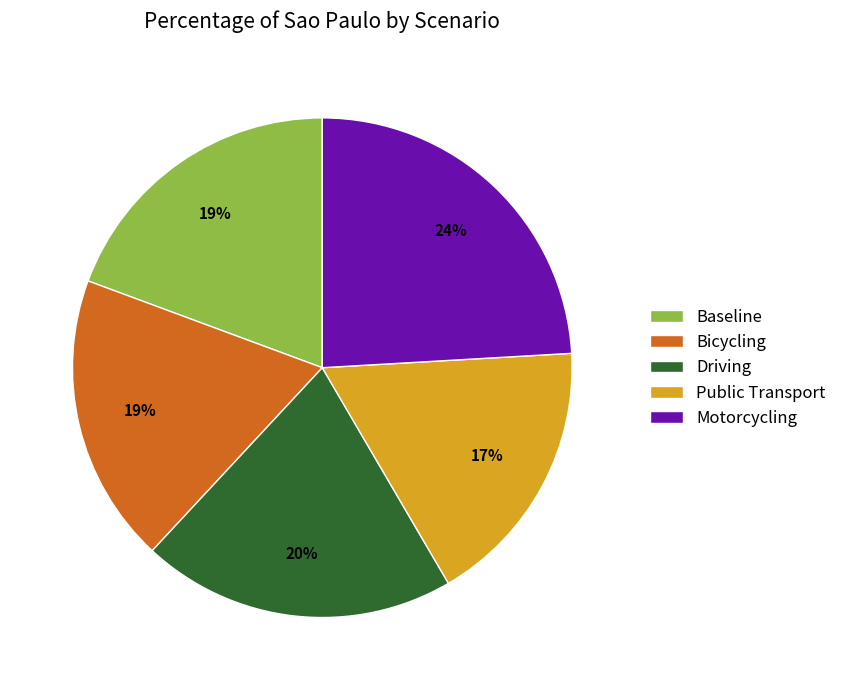

Do Motorcycling and Bicycling together represent more than half of the pie?

No